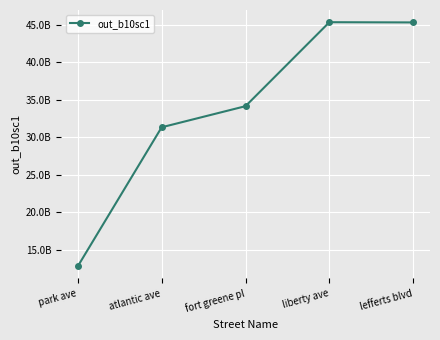

What is the difference between the maximum and minimum values?

32600000000